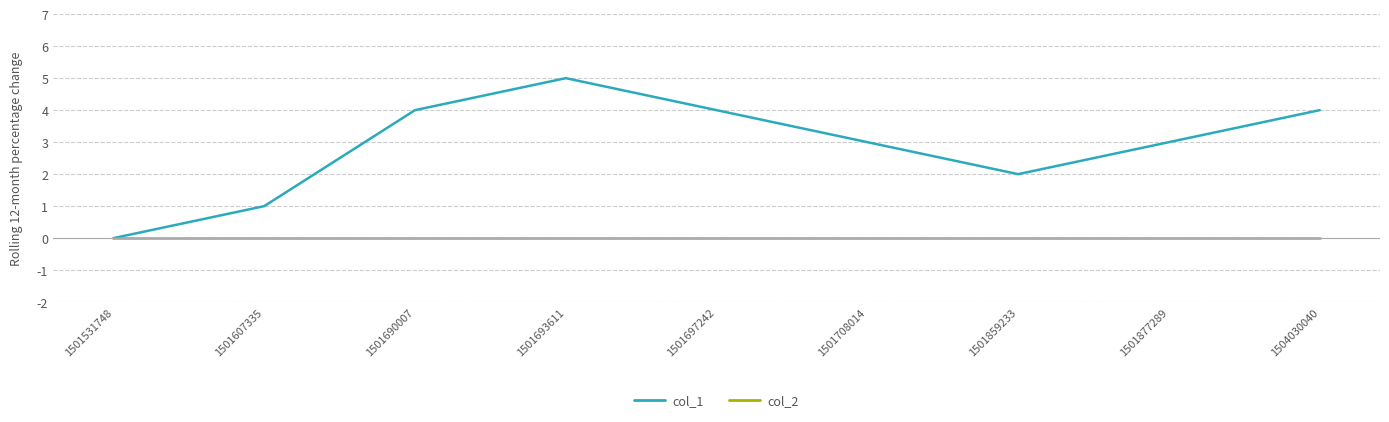

The value of col_2 at 1501693611 is 0. True or false?

True